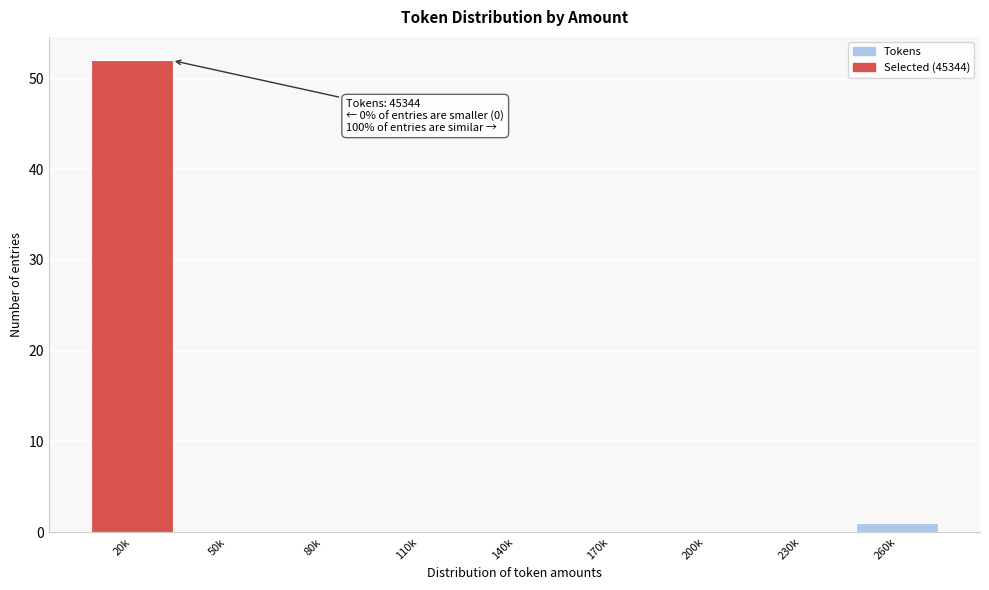

Reading left to right, what are all the values shown in this chart?

20k=52	50k=0	80k=0	110k=0	140k=0	170k=0	200k=0	230k=0	260k=1